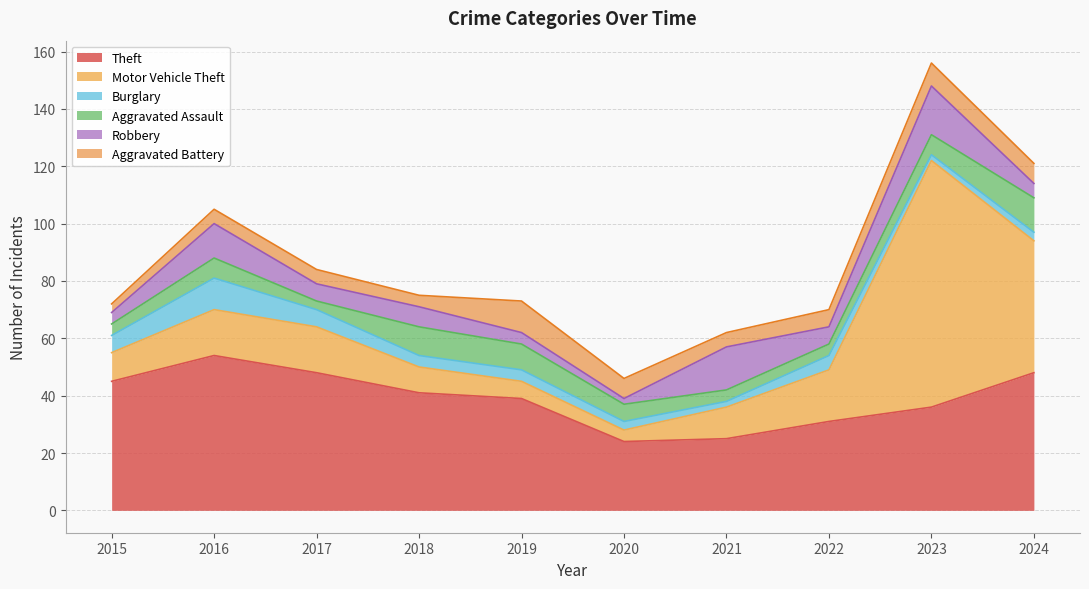

Where is the first local minimum for Motor Vehicle Theft?

2020